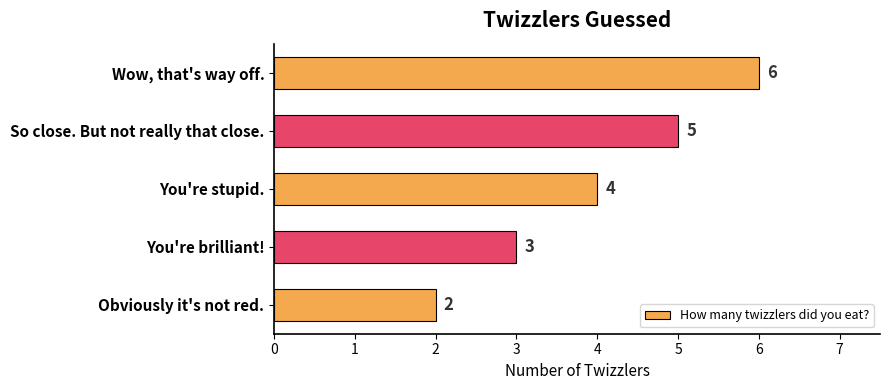

Which category has the highest value across all series?

Wow, that's way off.